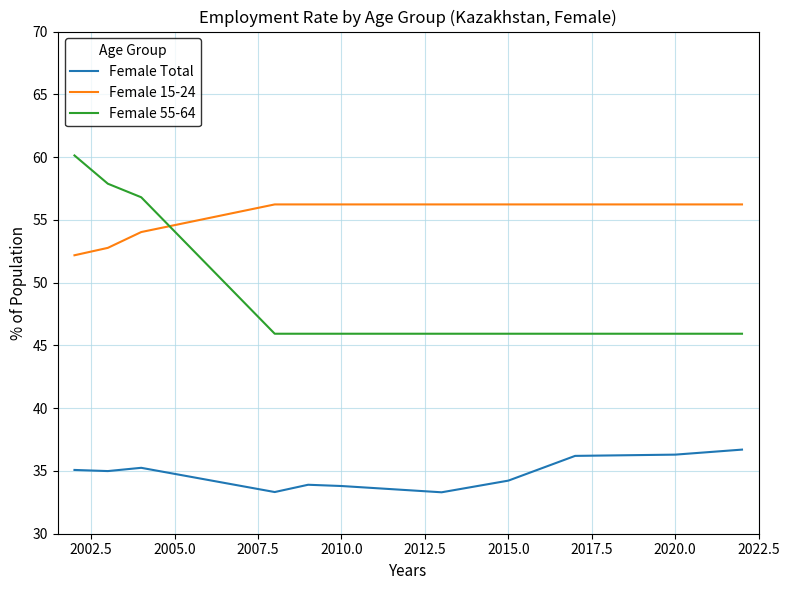

How many categories are shown in the chart?

11